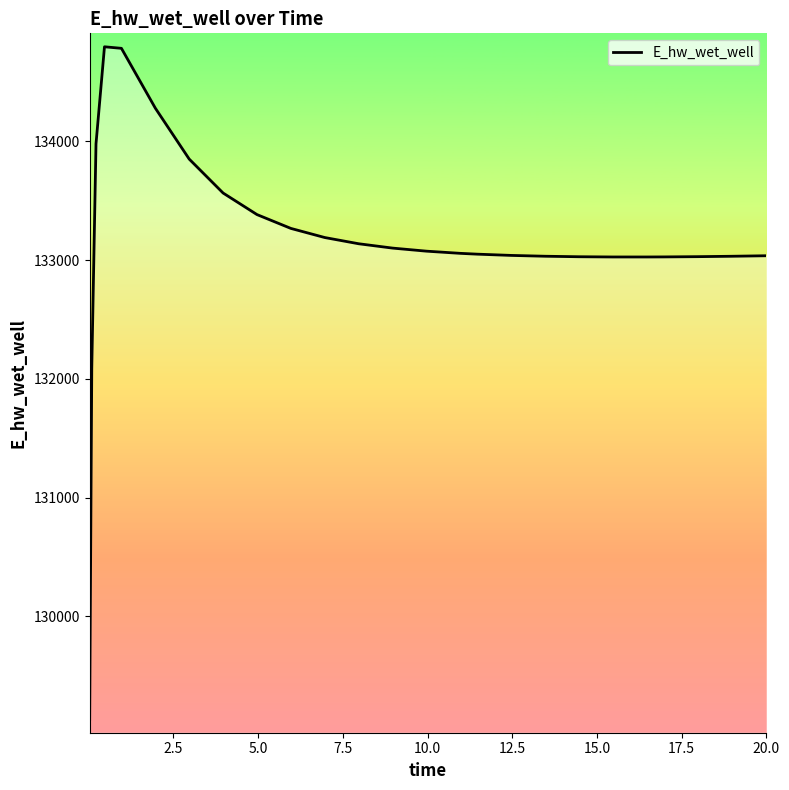

What is the difference between the maximum and minimum values?

5663.1